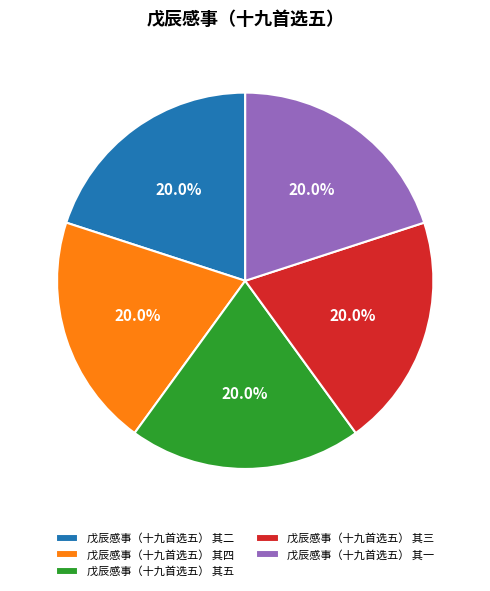

Approximately how many times larger is the value at 戊辰感事（十九首选五） 其二 compared to 戊辰感事（十九首选五） 其三?

1.0